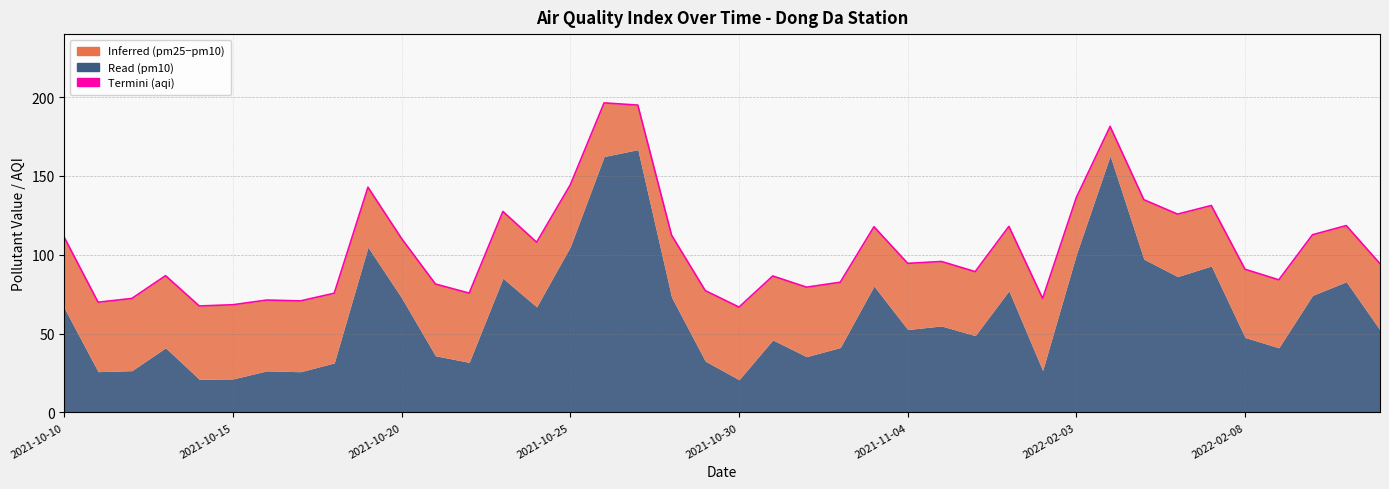

What is the minimum value shown in the chart?

66.8